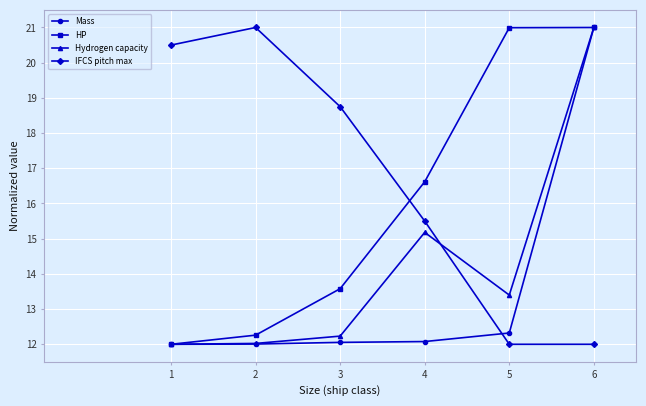

Reading left to right, transcribe all the data shown in this chart.

Mass: 12.0	12.0	12.1	12.1	12.3	21.0
HP: 12.0	12.3	13.6	16.6	21.0	21.0
Hydrogen capacity: 12.0	12.0	12.2	15.2	13.4	21.0
IFCS pitch max: 20.5	21.0	18.8	15.5	12.0	12.0